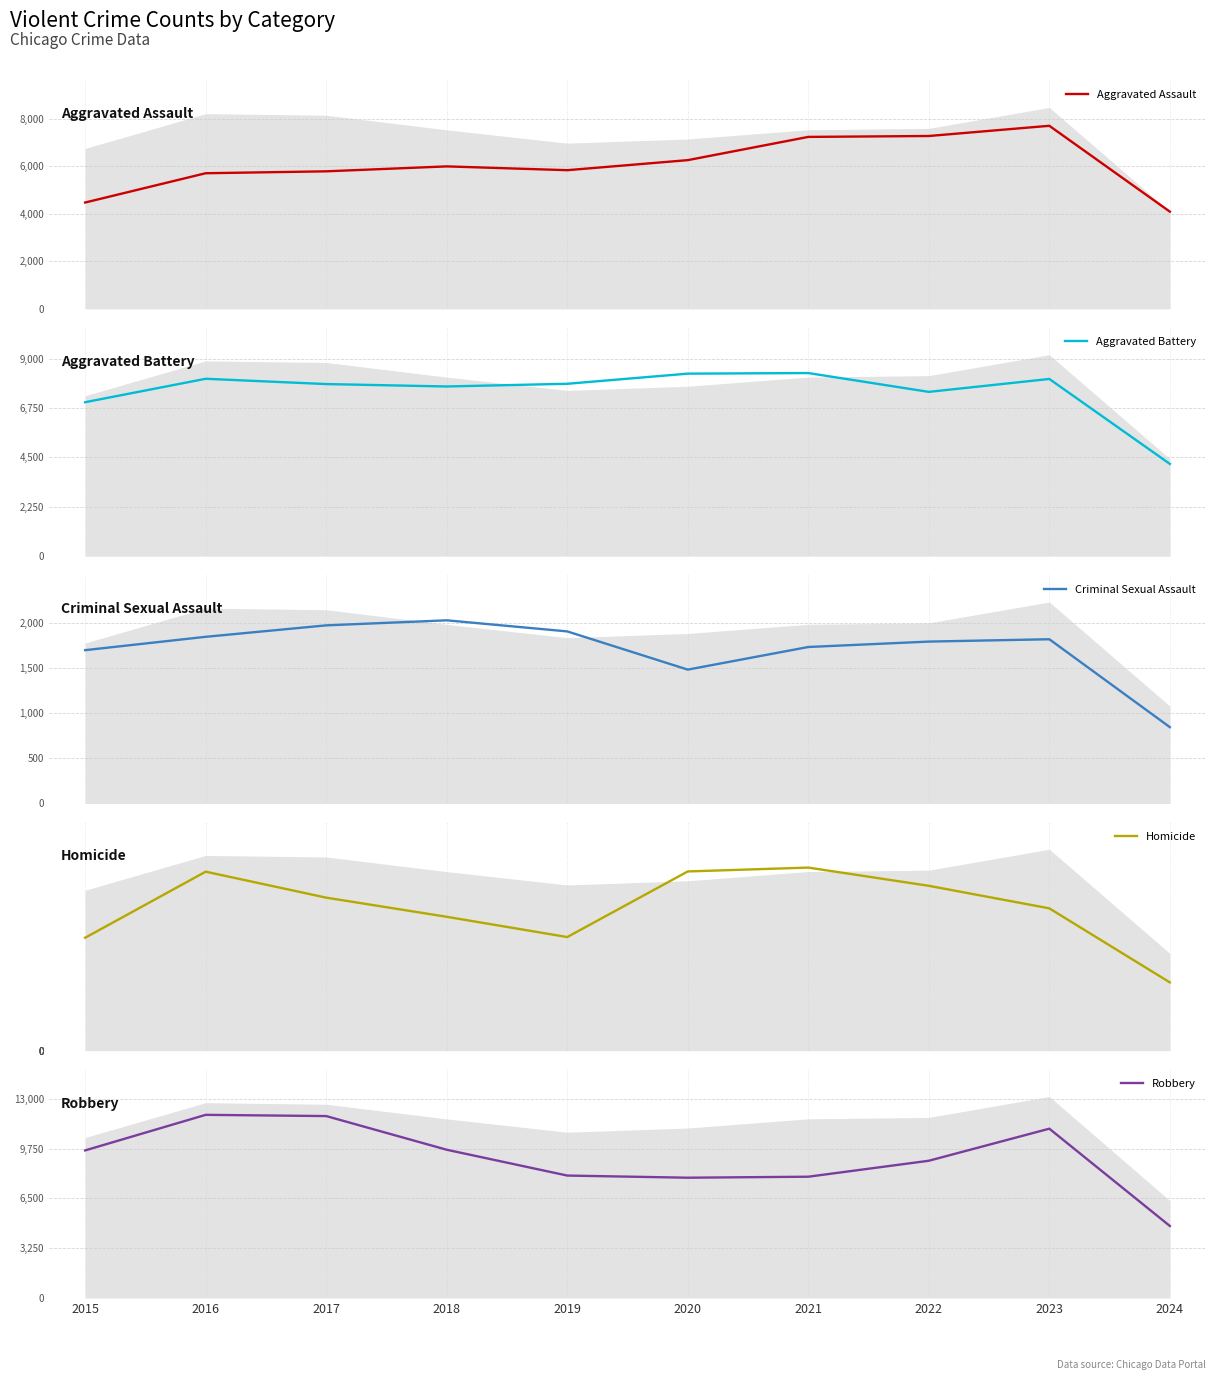

What is the smallest value displayed?

300